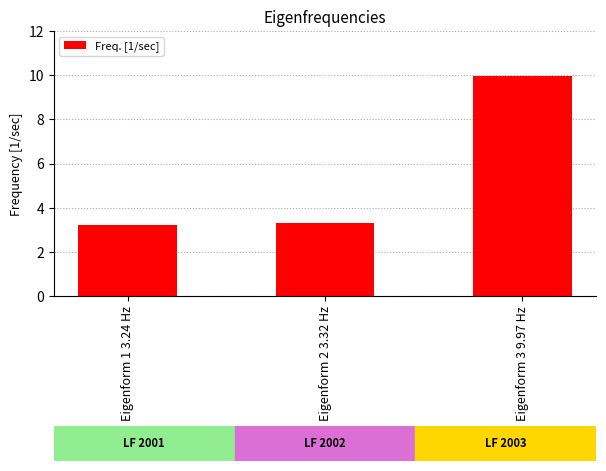

Approximately how many times larger is the value at Eigenform 2 3.32 Hz compared to Eigenform 3 9.97 Hz?

0.3